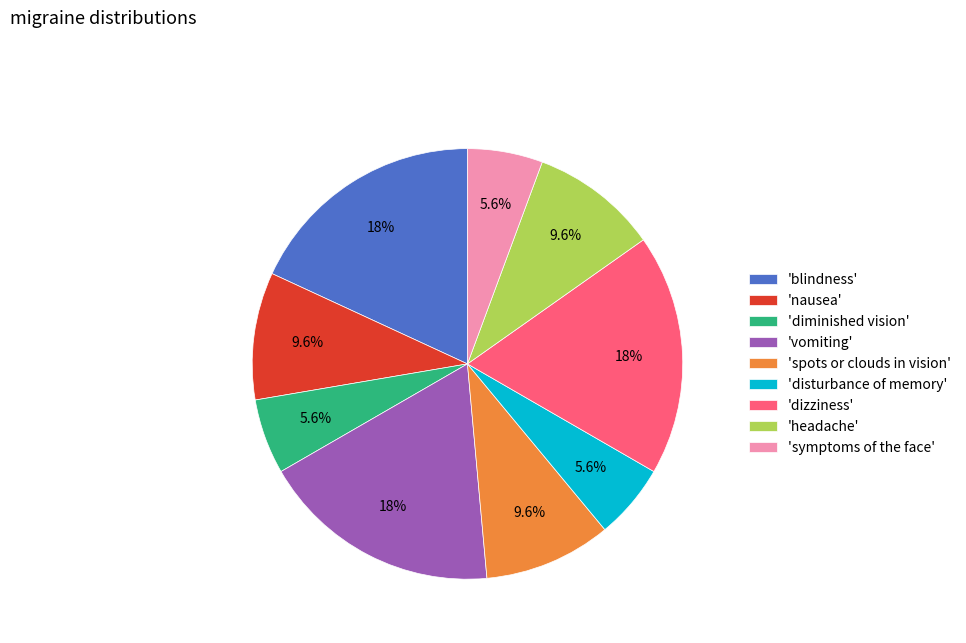

Is there a majority slice in this chart?

No